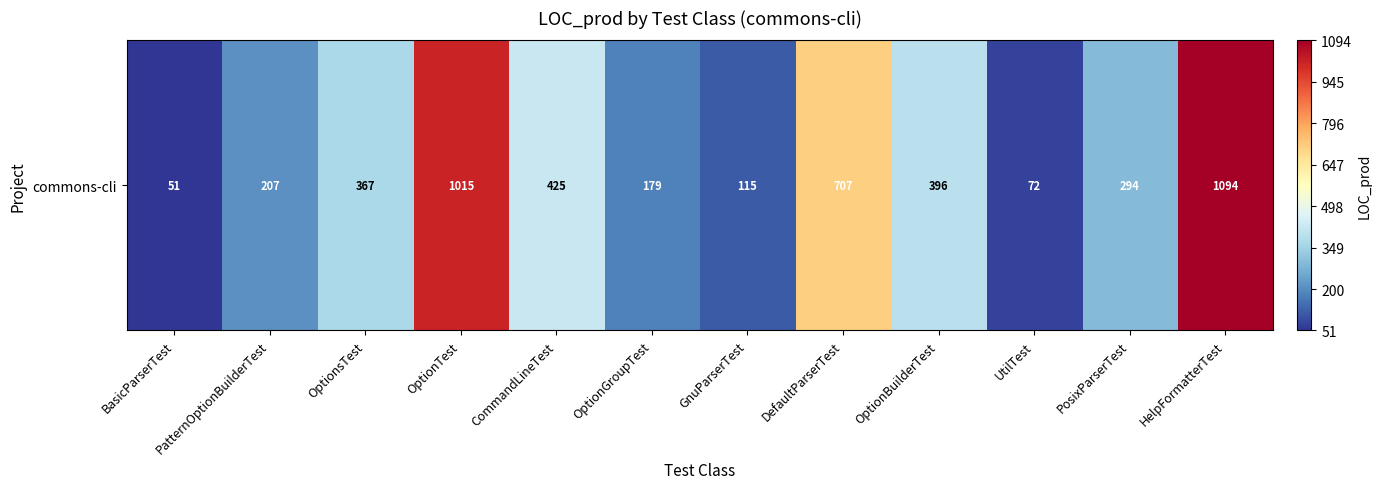

Reading left to right, extract all data points from this chart.

BasicParserTest=51	PatternOptionBuilderTest=207	OptionsTest=367	OptionTest=1015	CommandLineTest=425	OptionGroupTest=179	GnuParserTest=115	DefaultParserTest=707	OptionBuilderTest=396	UtilTest=72	PosixParserTest=294	HelpFormatterTest=1094